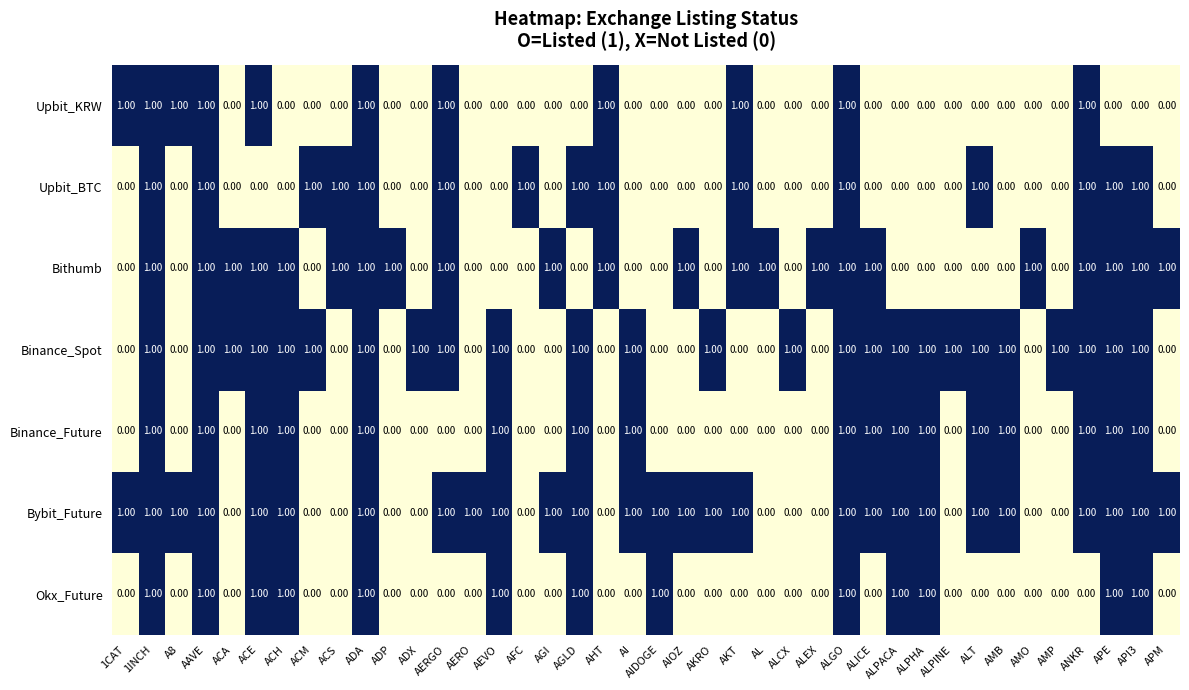

At how many categories does at least one series exceed 0?

40